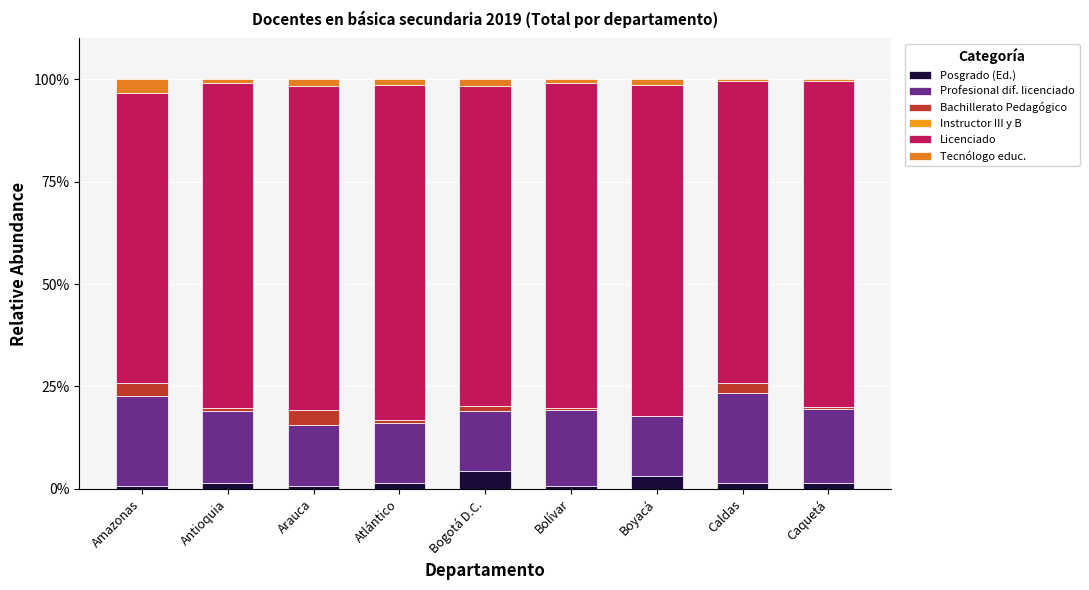

Which series changed the most between Atlántico and Bolívar?

Profesional dif. licenciado